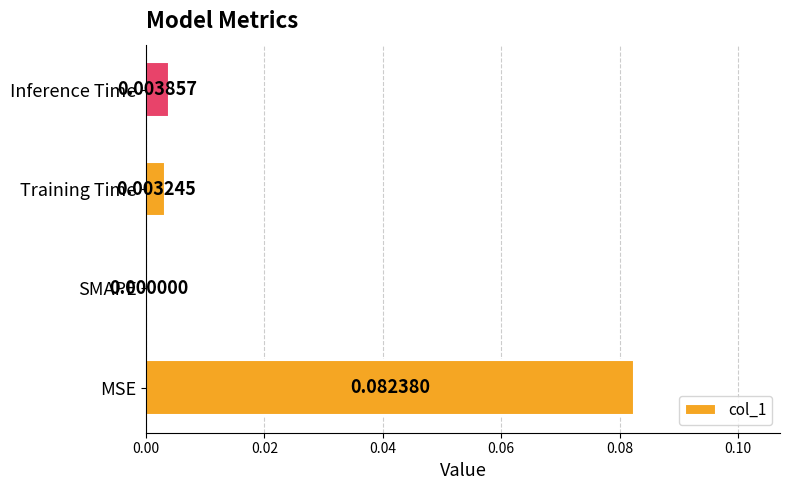

At which category does the chart reach its peak across all series?

MSE